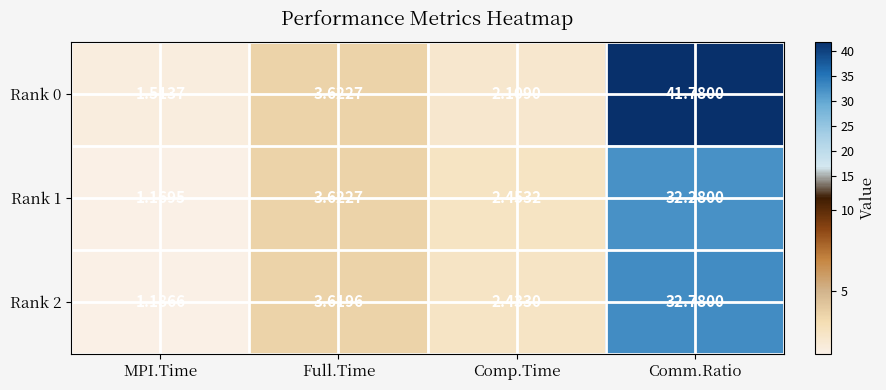

At which label is Rank 0 closest to 21?

Full.Time